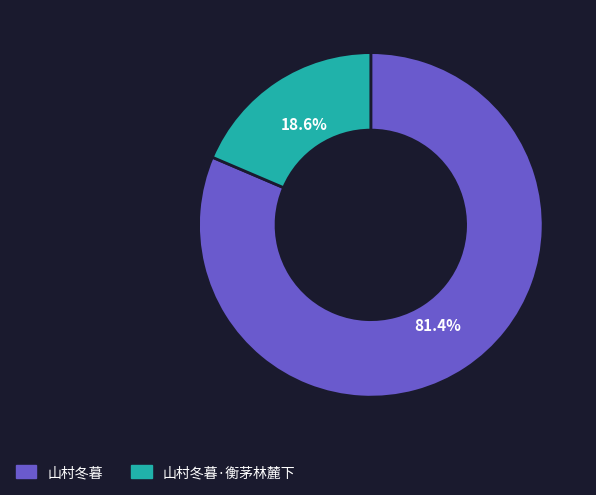

To the nearest percent, what is the average slice percentage?

50%